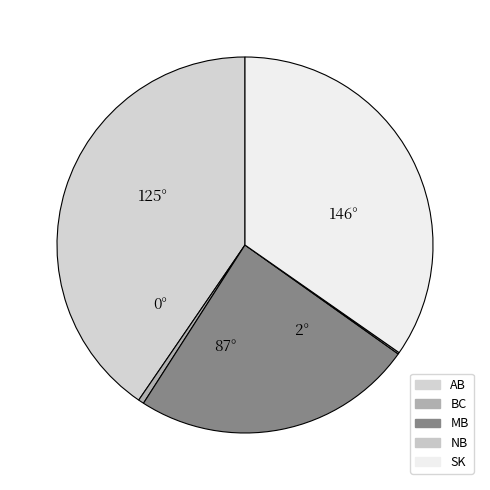

To the nearest percent, what portion does MB represent?

24%